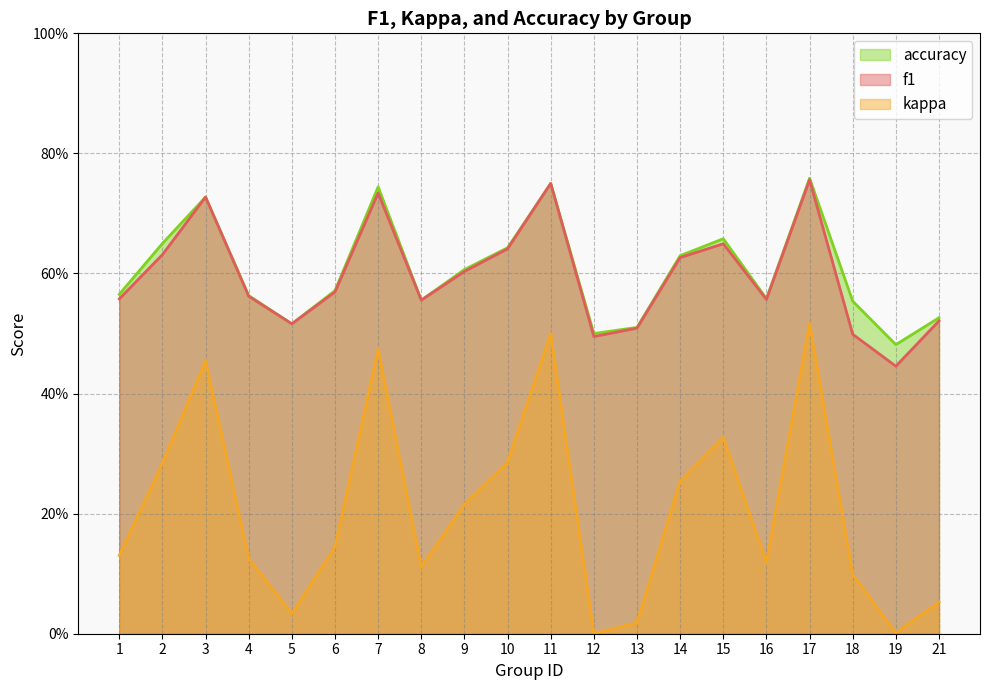

How many positive values does the kappa series have?

19